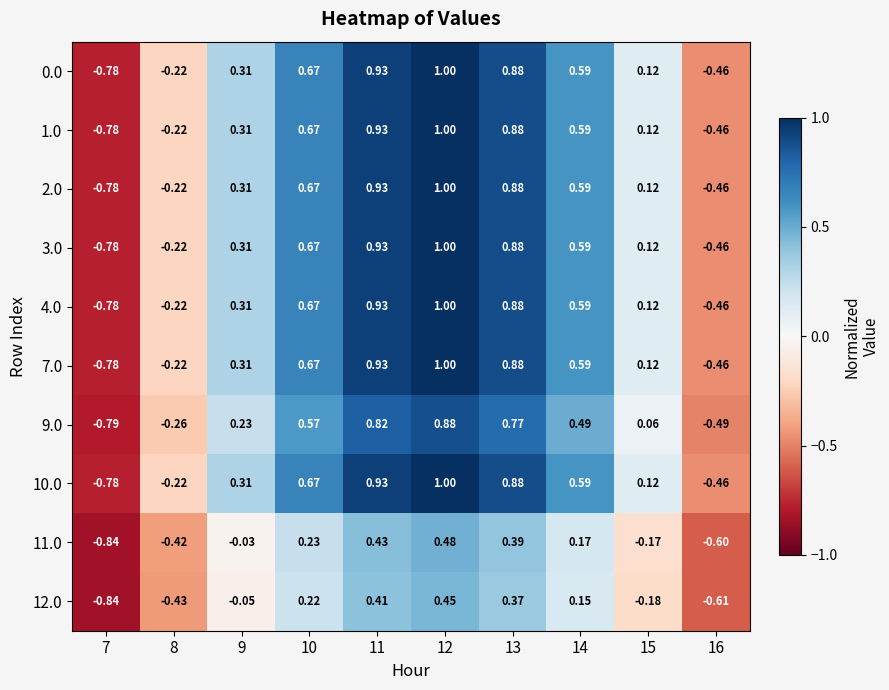

Is the value of 1.0 at 8 greater than the value of 12.0 at 9?

No